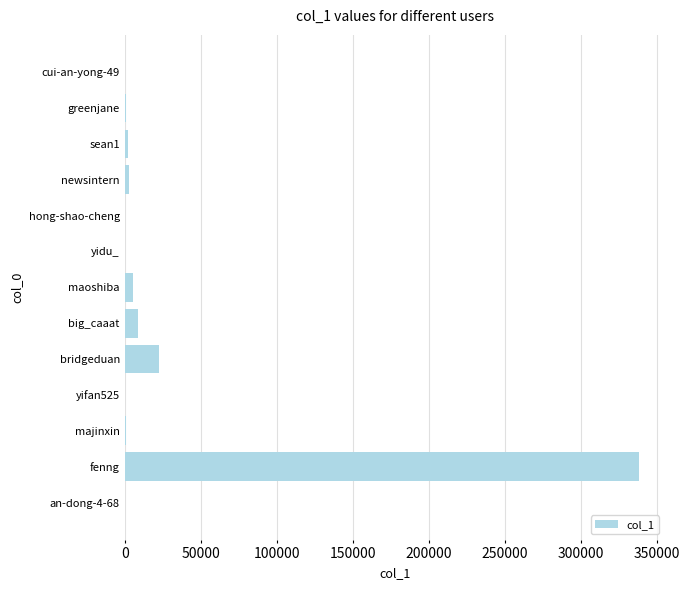

Count the number of data series in this chart.

1